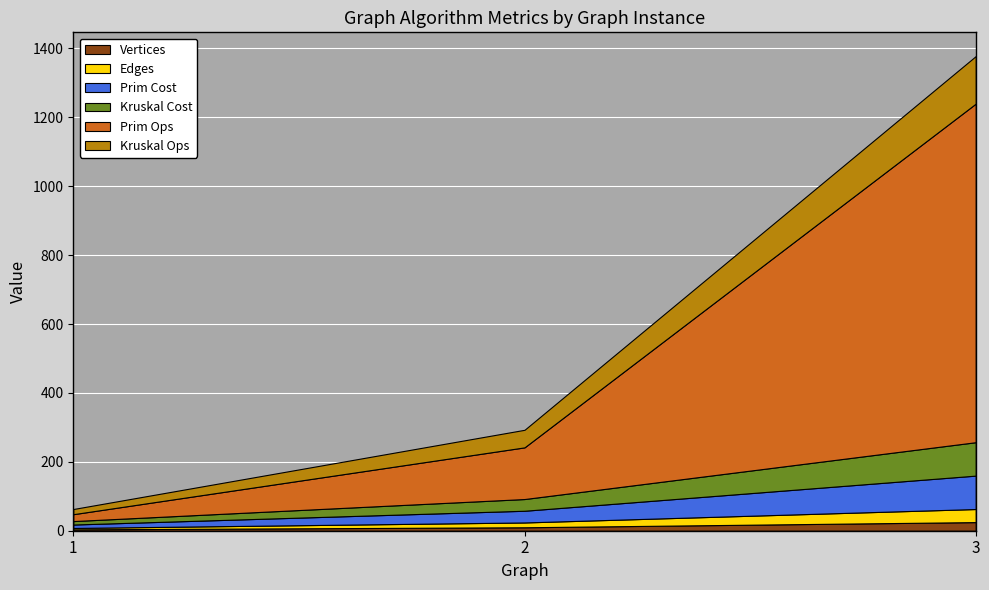

Reading right to left, transcribe all the data shown in this chart.

Vertices: 25	10	4
Edges: 38	14	4
Prim Cost: 97	34	10
Kruskal Cost: 97	34	10
Prim Ops: 983	150	20
Kruskal Ops: 138	51	15